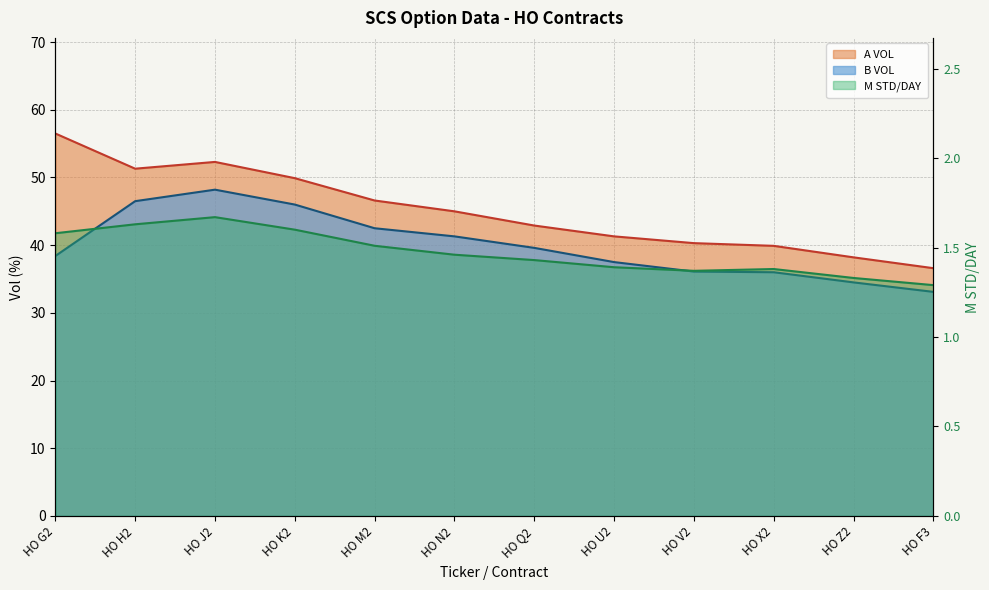

True or false: M STD/DAY has a value of 0.4 at HO K2.

False